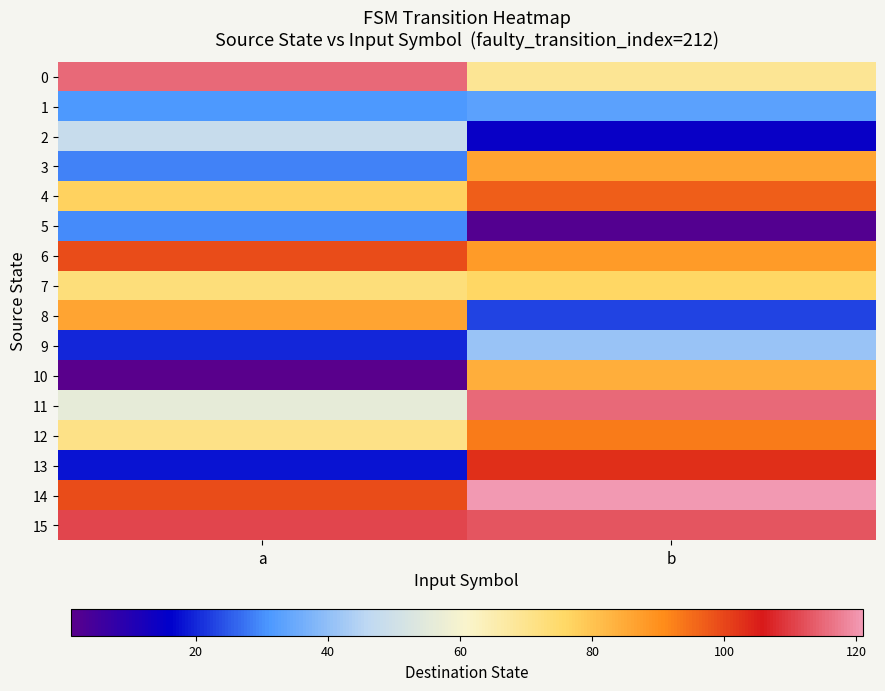

Reading left to right, transcribe all the data shown in this chart.

row_0: a=115	b=69
row_1: a=31	b=33
row_2: a=48	b=15
row_3: a=29	b=86
row_4: a=77	b=97
row_5: a=30	b=2
row_6: a=99	b=88
row_7: a=73	b=76
row_8: a=86	b=23
row_9: a=20	b=41
row_10: a=1	b=84
row_11: a=56	b=115
row_12: a=71	b=93
row_13: a=18	b=103
row_14: a=99	b=121
row_15: a=111	b=113